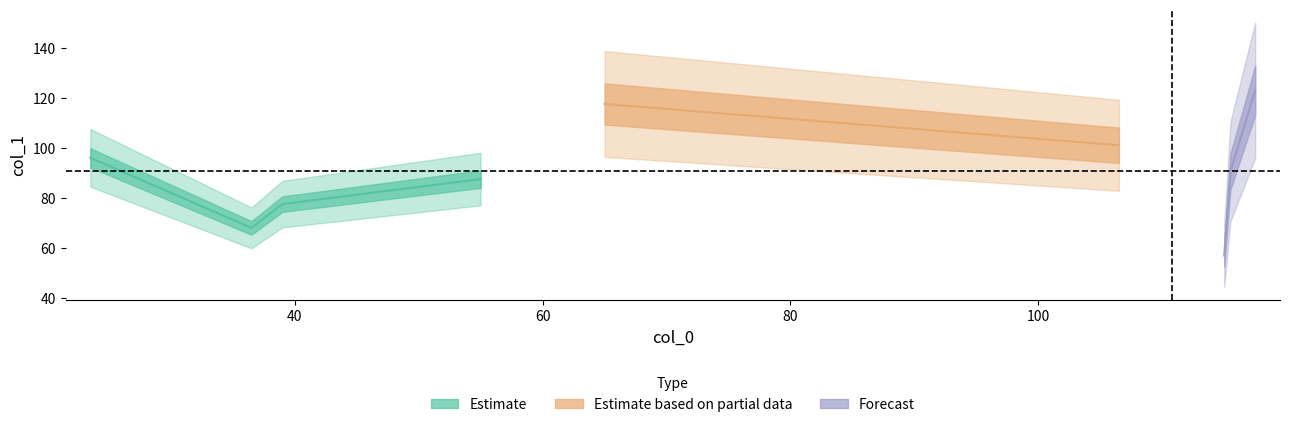

Reading left to right, list all the values displayed in this chart.

23.5=96.0	36.5=68.0	39=77.5	55=87.5	65=117.5	106.5=101.0	115=57.0	115.5=90.5	117.5=123.0